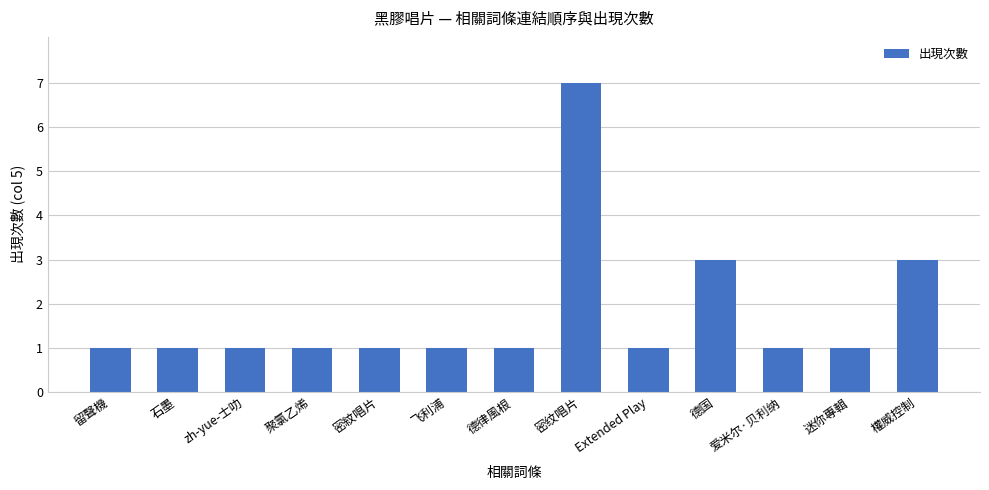

What is the minimum value shown in the chart?

1